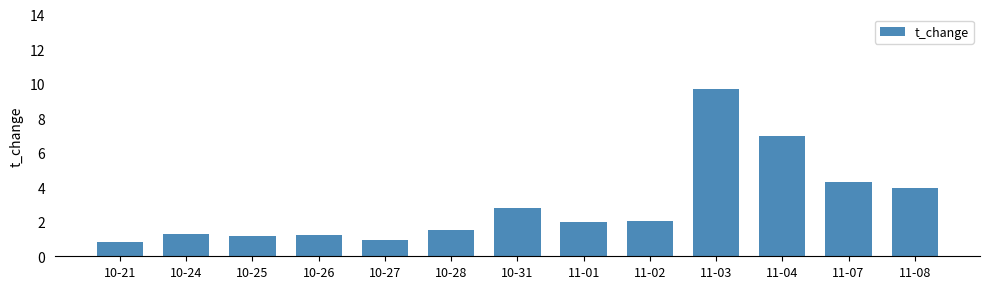

What is the average value?

3.0